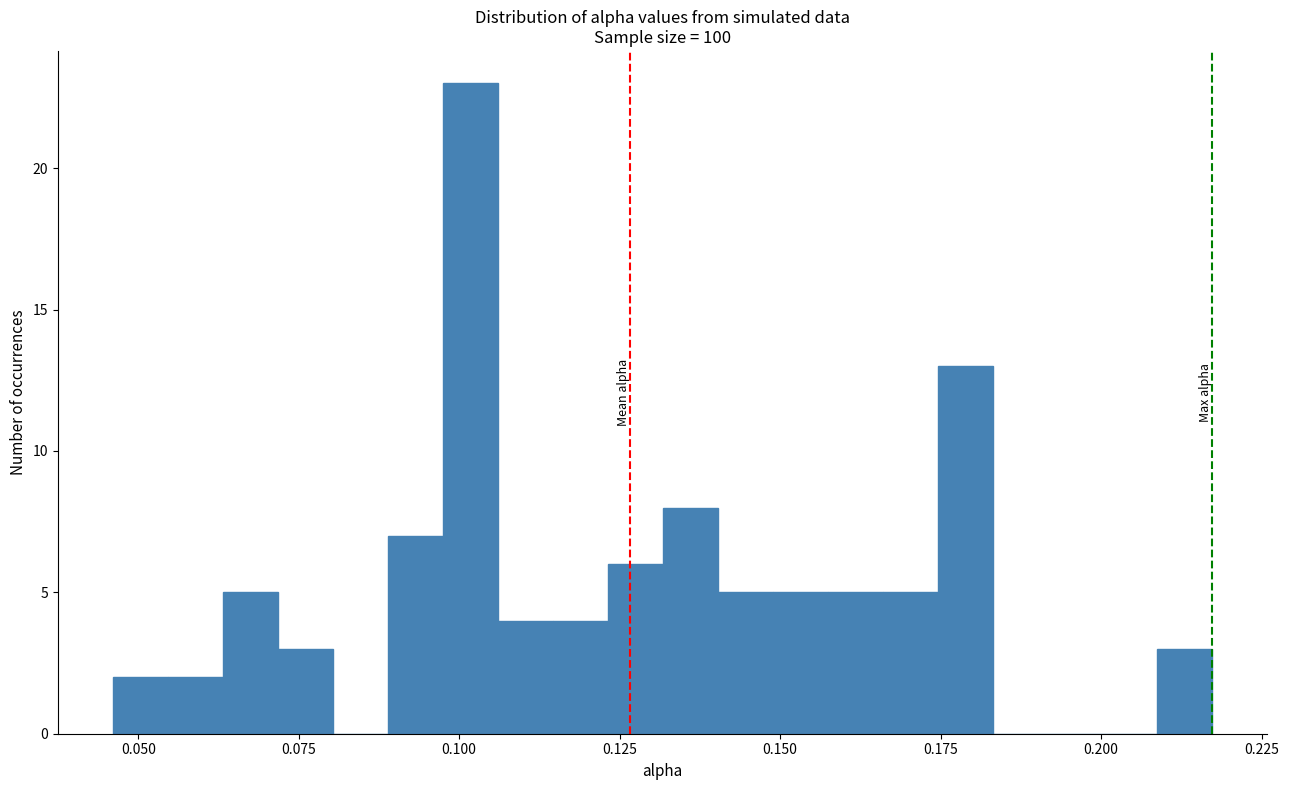

Read against the x-axis, roughly where is the centre of the tallest bar?

0.100